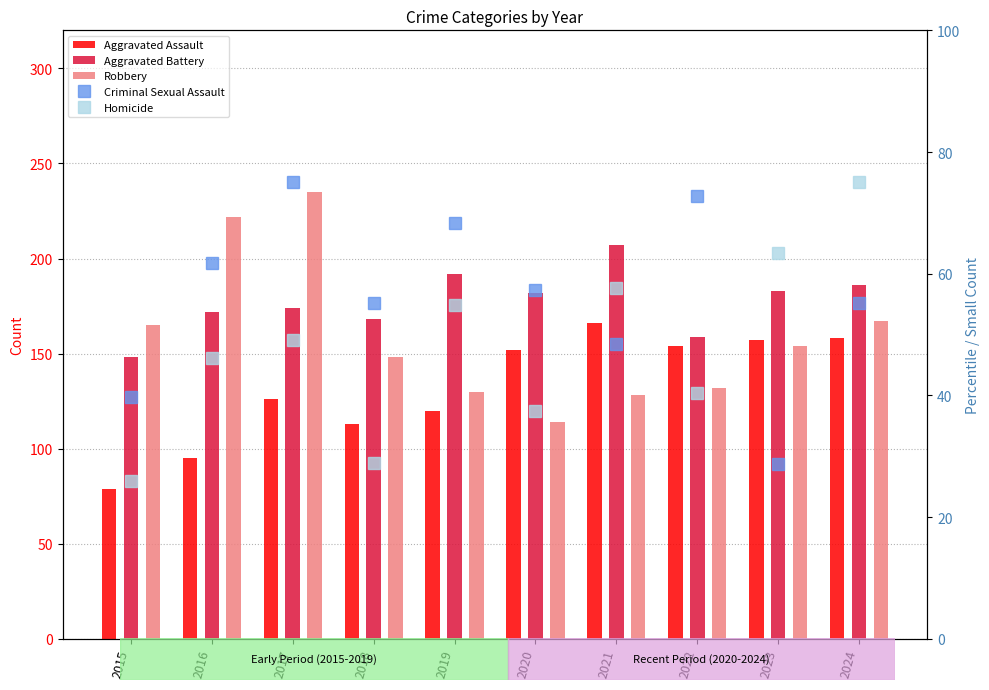

Reading left to right, transcribe all the data shown in this chart.

Aggravated Assault: 2015=79.0	2016=95.0	2017=126.0	2018=113.0	2019=120.0	2020=152.0	2021=166.0	2022=154.0	2023=157.0	2024=158.0
Aggravated Battery: 2015=148.0	2016=172.0	2017=174.0	2018=168.0	2019=192.0	2020=182.0	2021=207.0	2022=159.0	2023=183.0	2024=186.0
Robbery: 2015=165.0	2016=222.0	2017=235.0	2018=148.0	2019=130.0	2020=114.0	2021=128.0	2022=132.0	2023=154.0	2024=167.0
Criminal Sexual Assault: 2015=39.7	2016=61.8	2017=75.0	2018=55.1	2019=68.4	2020=57.4	2021=48.5	2022=72.8	2023=28.7	2024=55.1
Homicide: 2015=26.0	2016=46.2	2017=49.0	2018=28.8	2019=54.8	2020=37.5	2021=57.7	2022=40.4	2023=63.5	2024=75.0